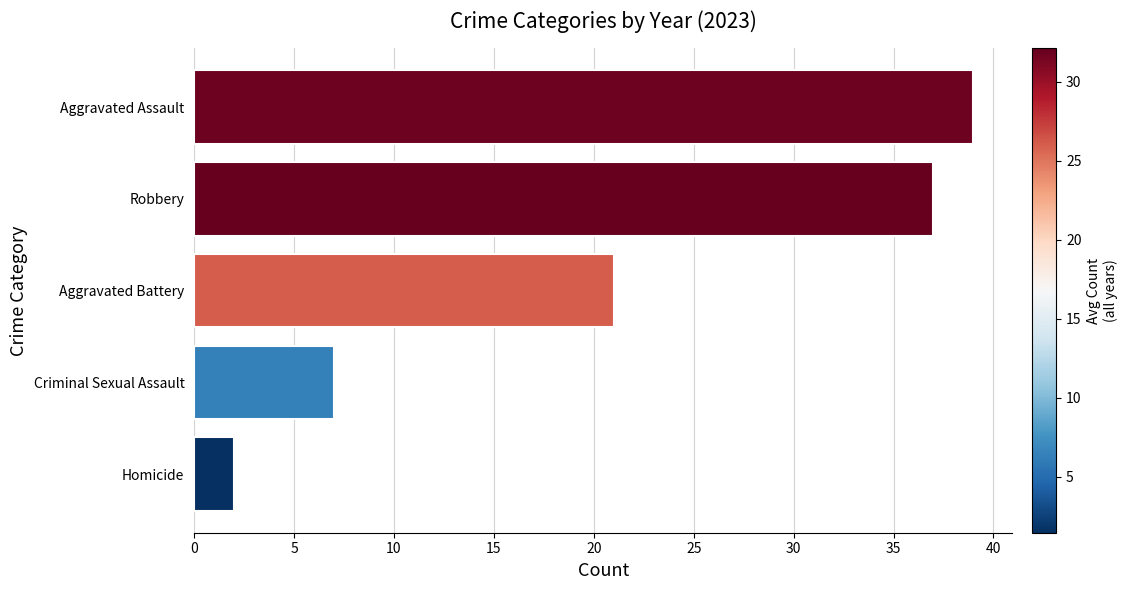

What is the change in value from Aggravated Battery to Aggravated Assault?

+18